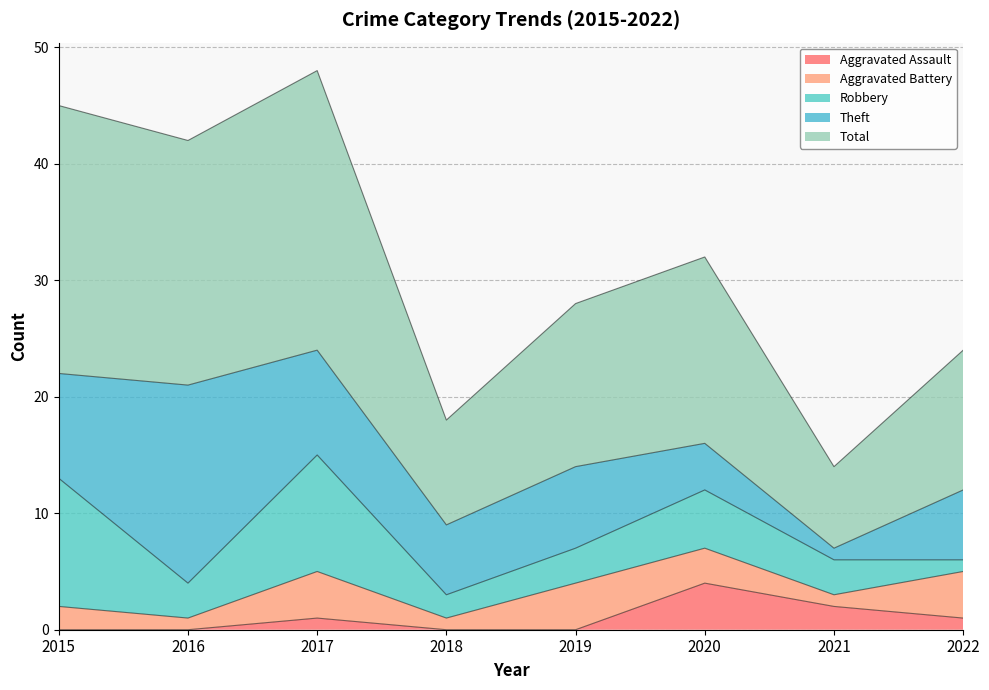

What is the maximum value for Robbery?

11